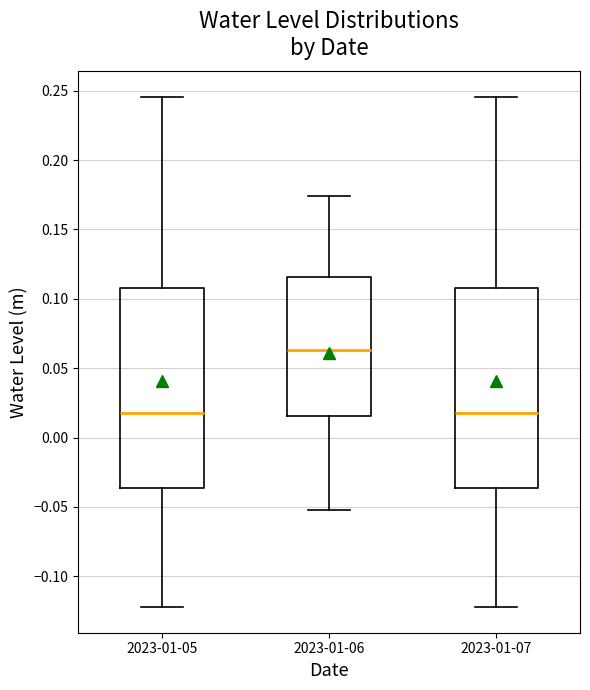

Where does the upper whisker of the box for 2023-01-06 end on the y-axis? The values are not printed on the chart, so give them approximately, as read against the axis.

0.175